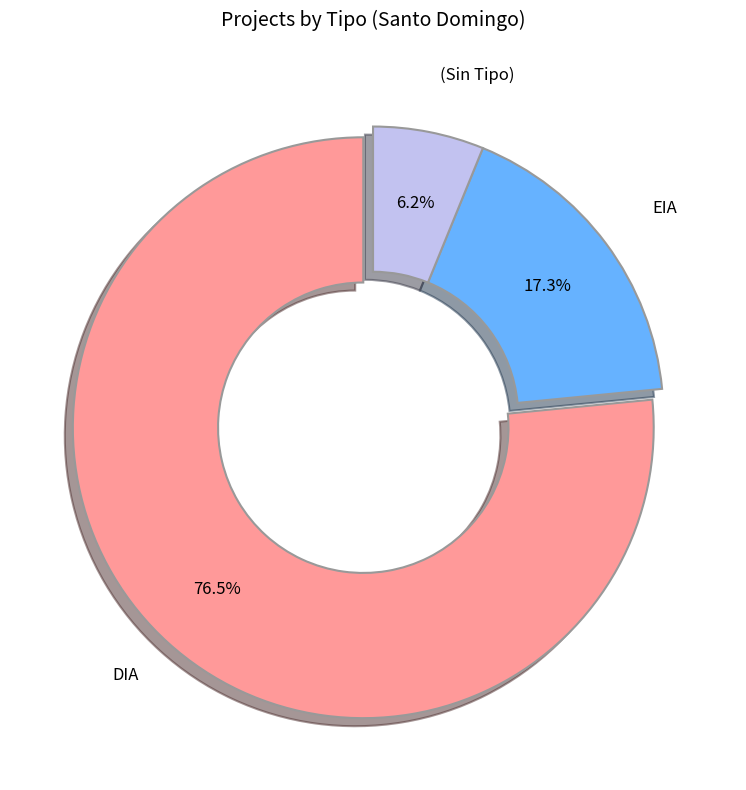

Does any single category account for the majority?

Yes